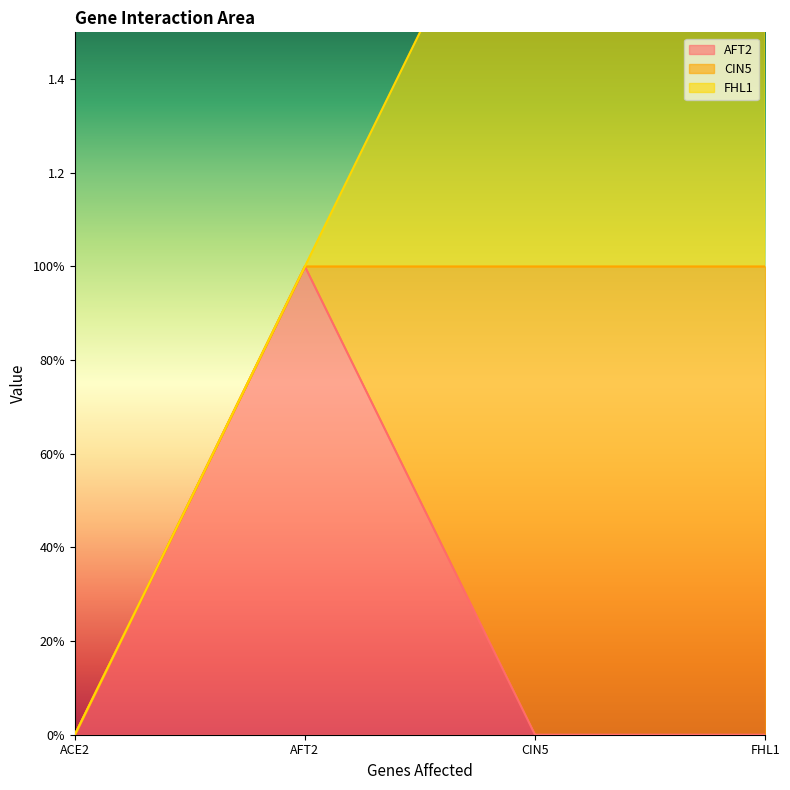

True or false: FHL1 and CIN5 cross at least once.

False